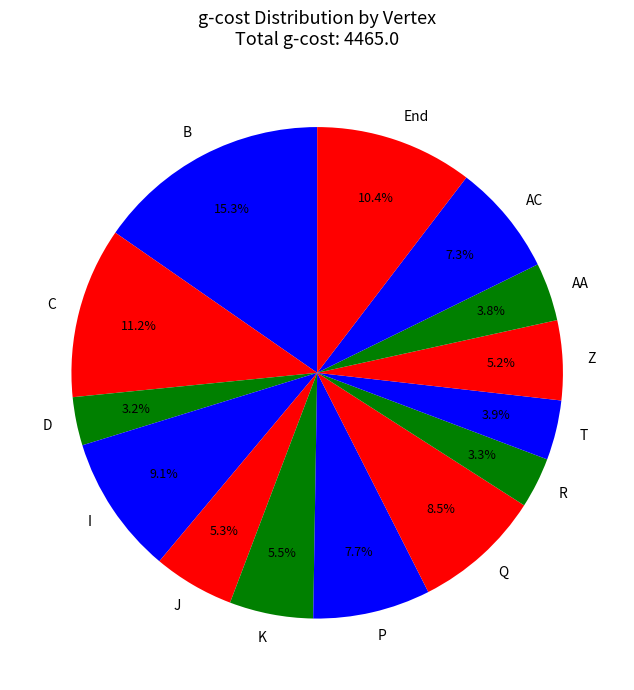

Between B and J, which is larger?

B